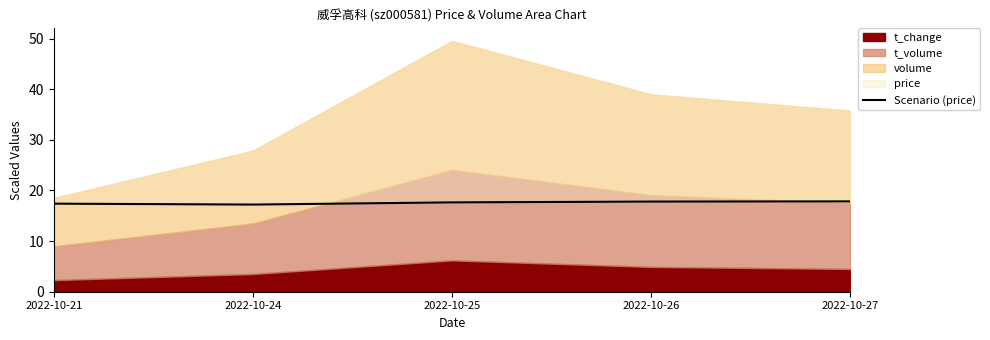

Is it true that the value at 2022-10-21 is 17.4?

True